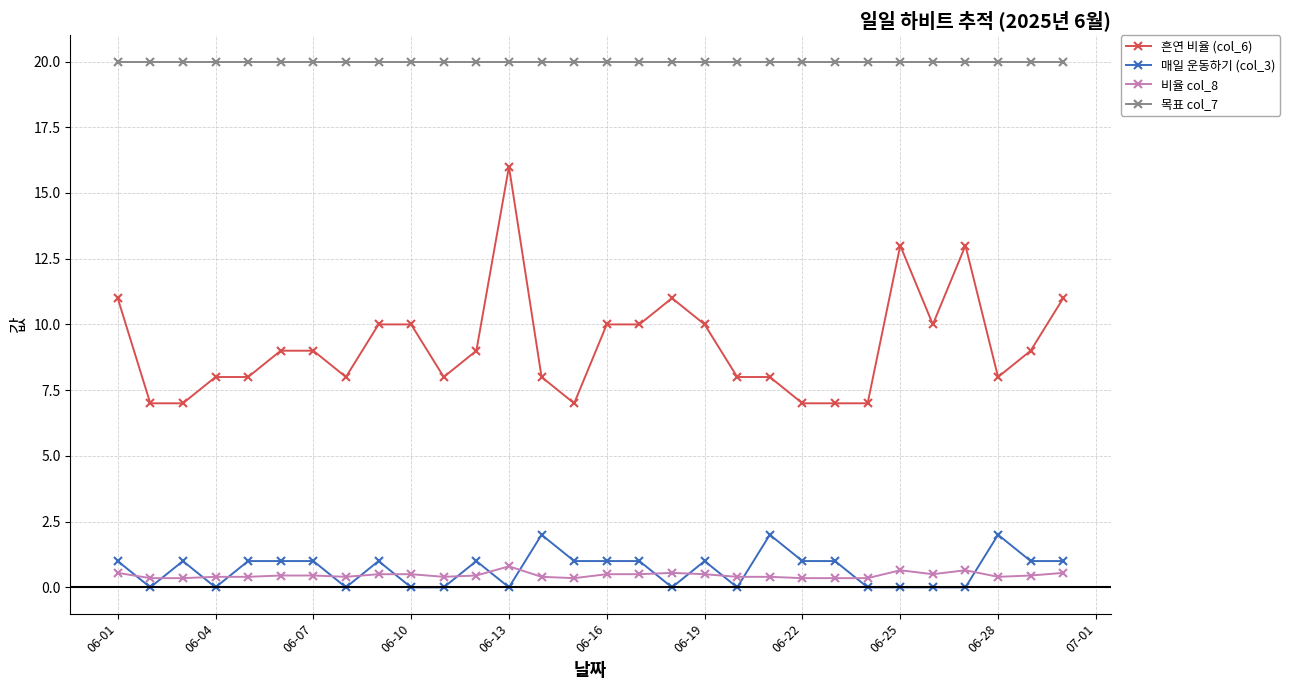

What are all the series names shown in the legend?

흔연 비율 (col_6), 매일 운동하기 (col_3), 비율 col_8, 목표 col_7